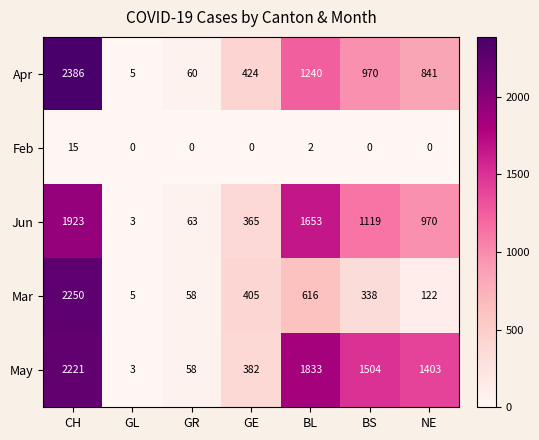

What is the difference between the maximum and second lowest values in the Jun series?

1860